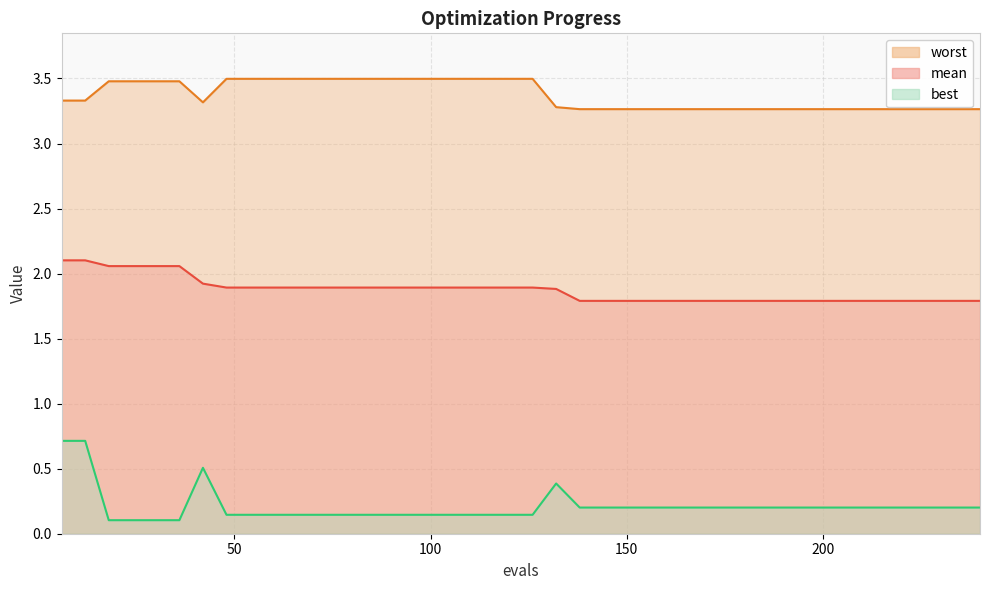

True or false: mean and worst cross at least once.

False